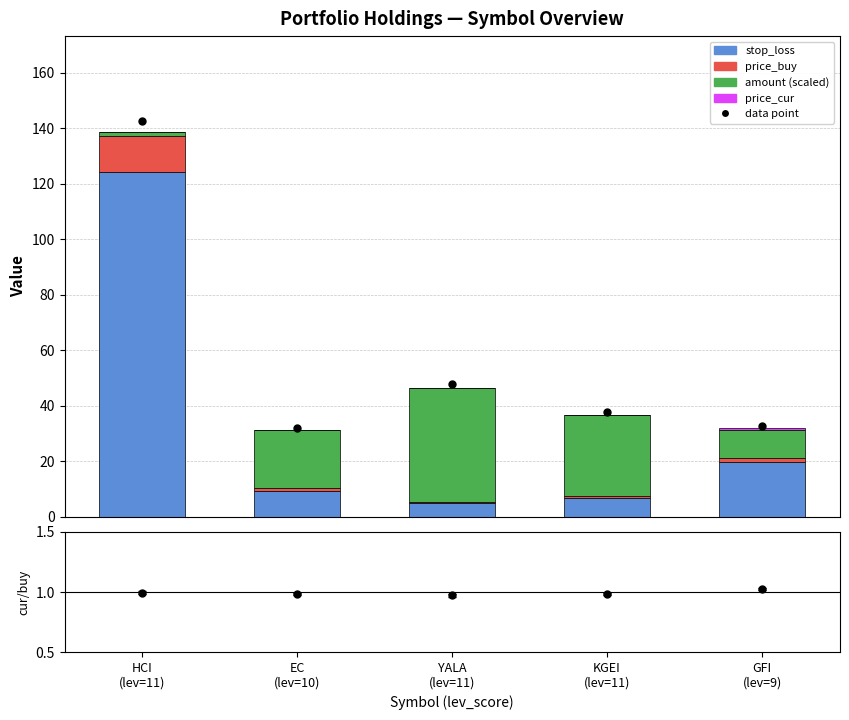

Which series has the largest Y range (max minus min)?

stop_loss